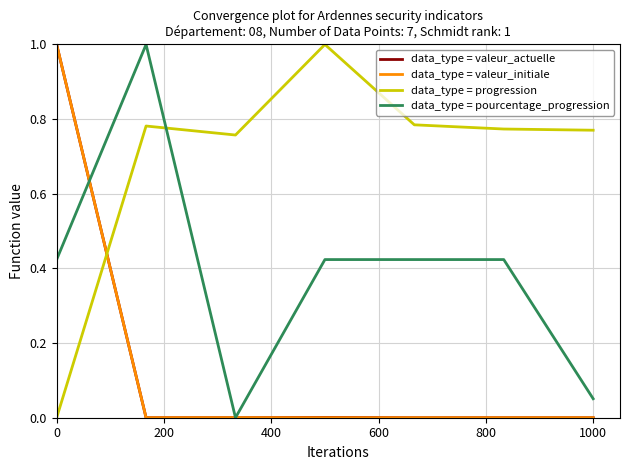

How many times do data_type = valeur_initiale and data_type = progression cross each other?

1